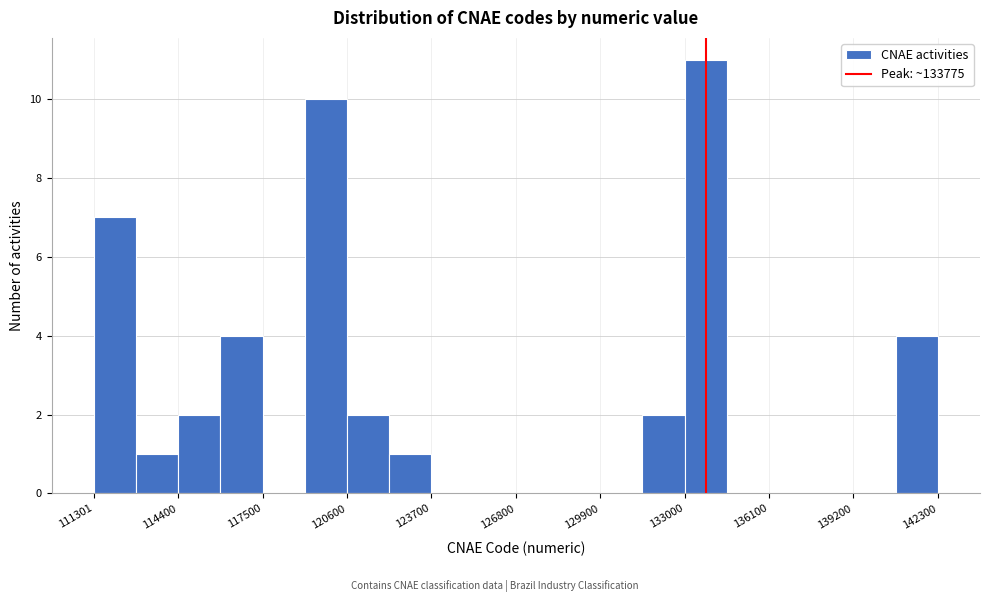

Read against the x-axis, roughly where is the centre of the tallest bar?

134000